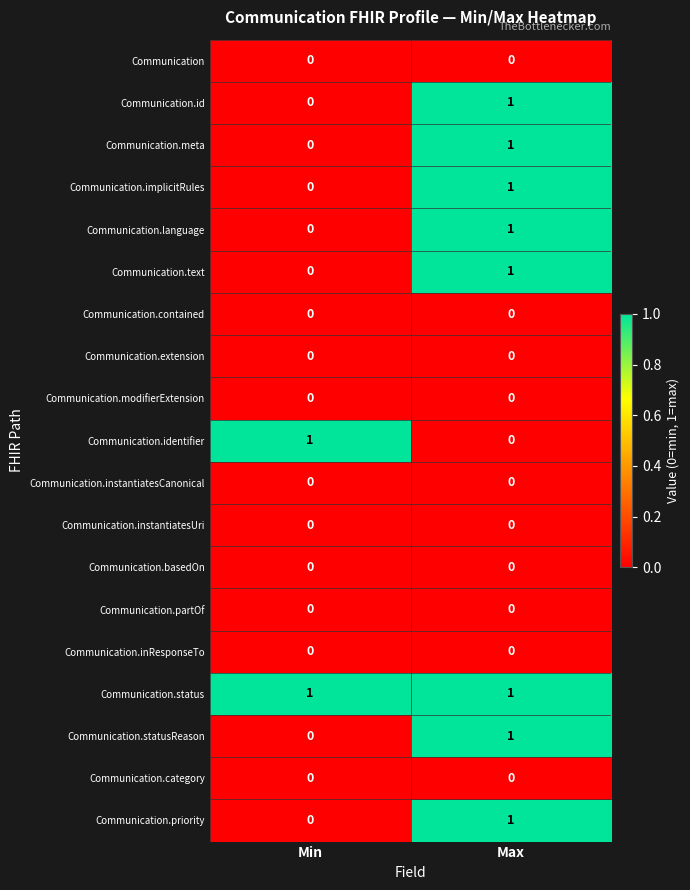

Which series has the largest total across all categories?

Communication.status